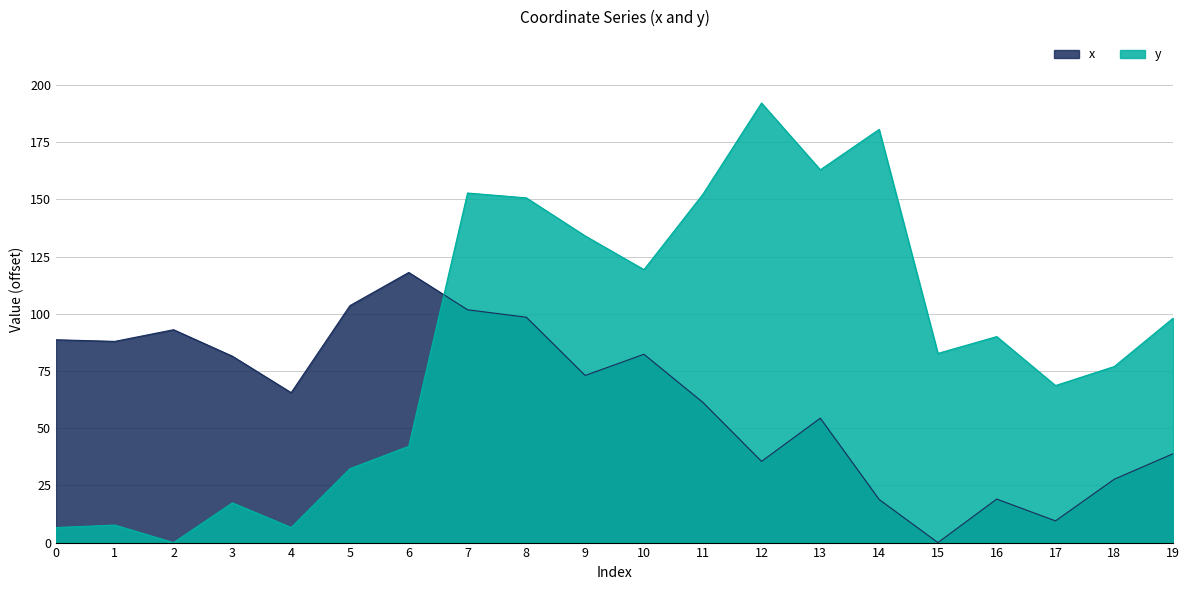

True or false: x and y intersect in this chart.

True